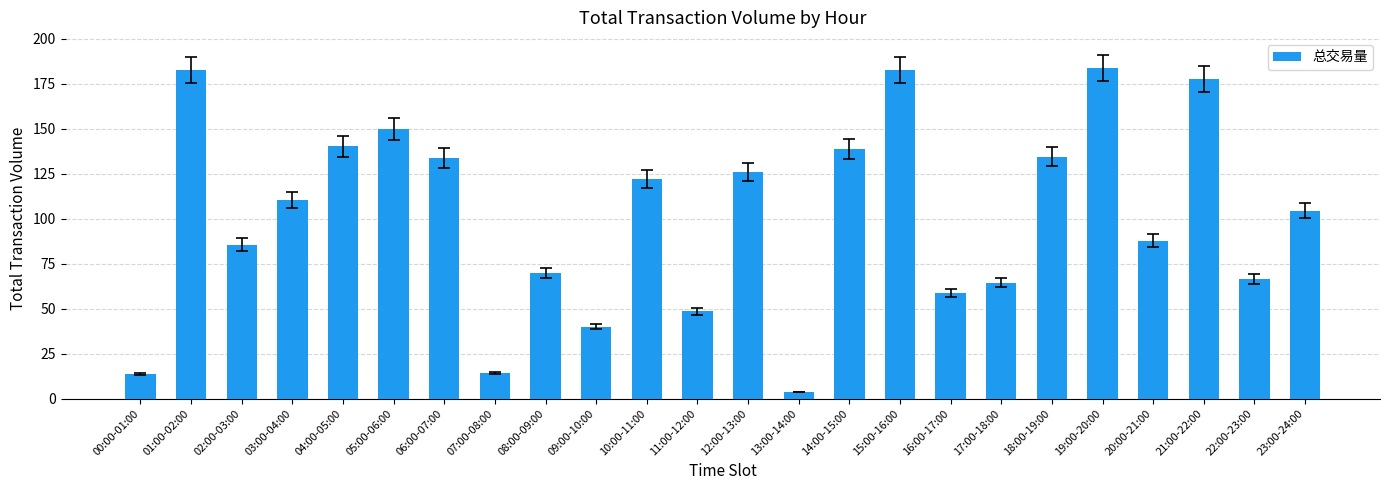

Approximately how many times larger is the value at 11:00-12:00 compared to 12:00-13:00?

0.4